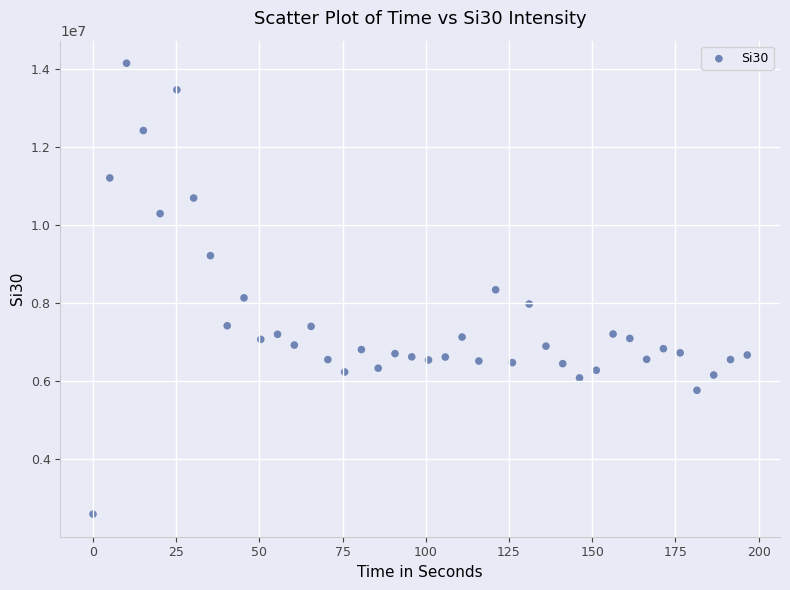

What is the range of Y values (max minus min)?

11552344.1